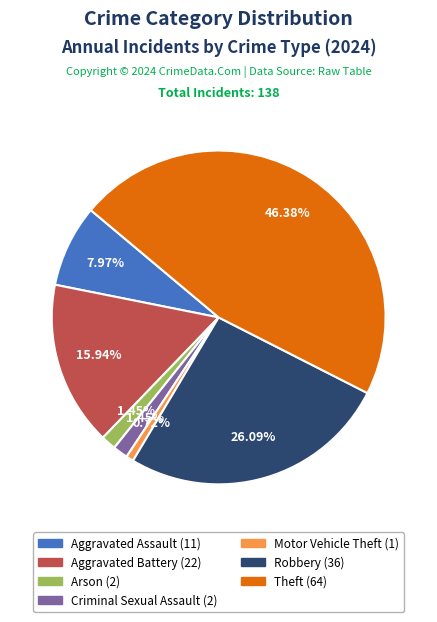

To the nearest percent, what is the difference between the largest and smallest slice percentages?

46%